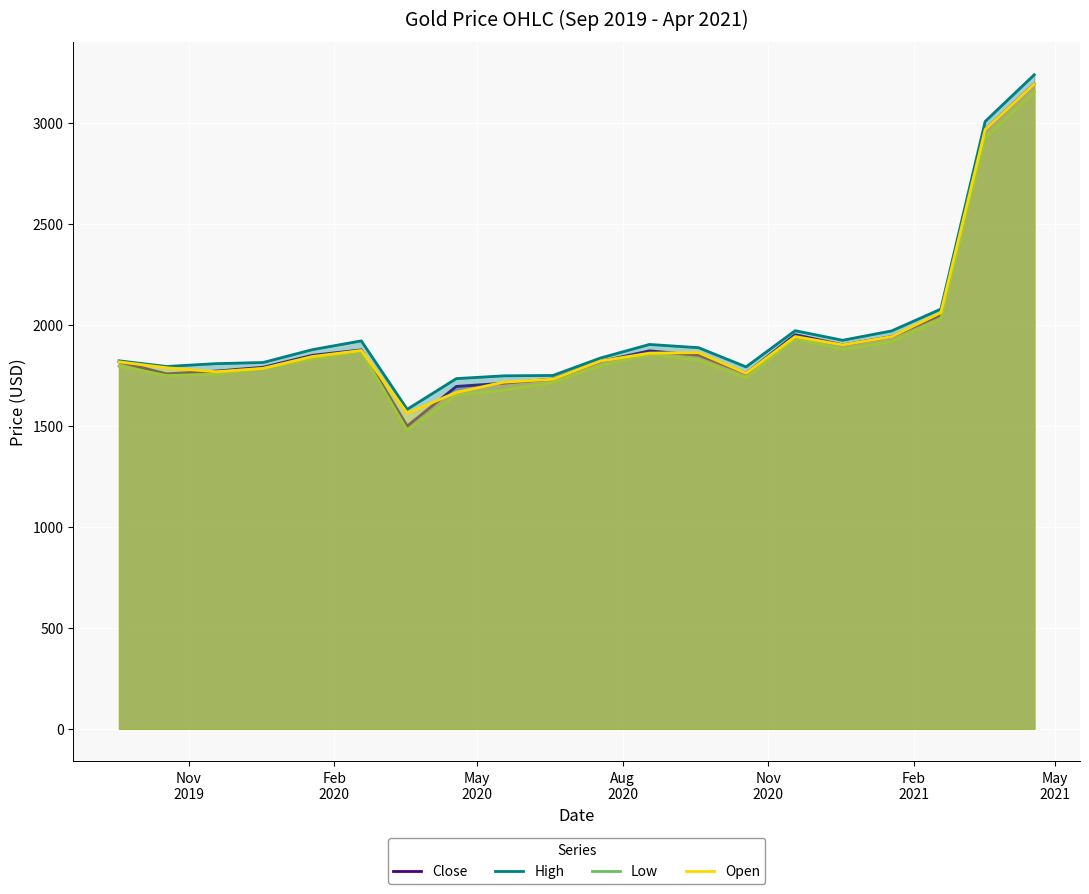

What is the difference between the second highest and minimum values in the Close series?

1468.2